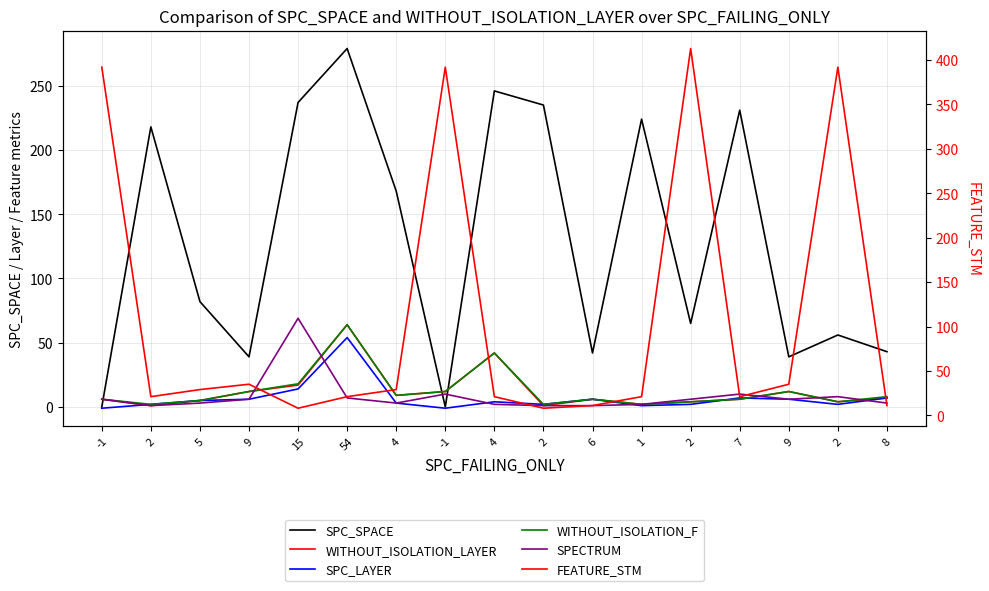

What is the total value across all series at 4?

221